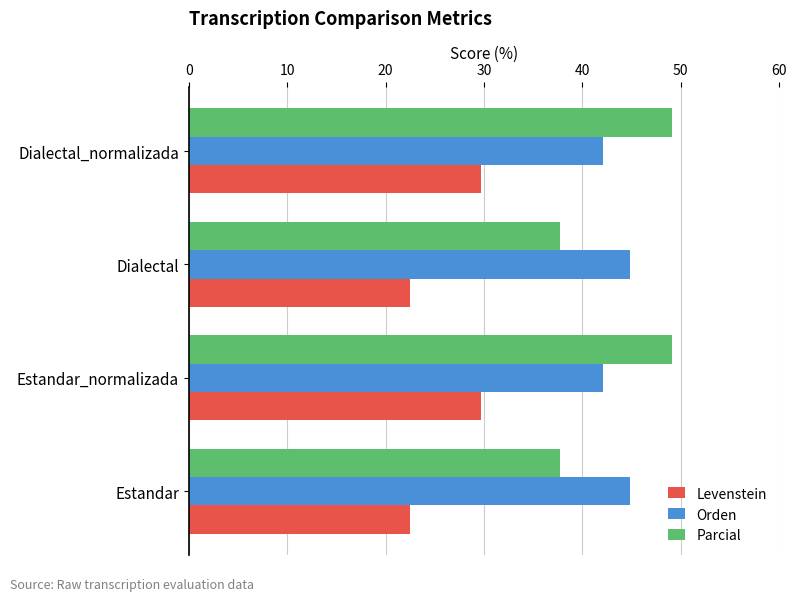

Read the Orden value at Estandar_normalizada.

42.1